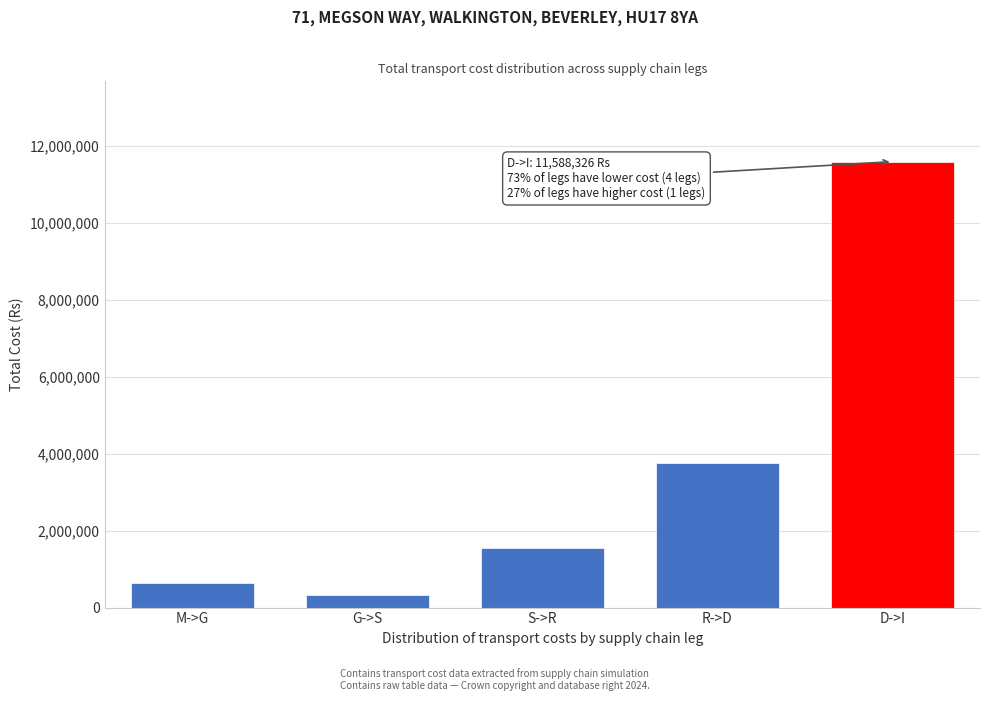

Reading left to right, what are all the values shown in this chart?

648000	332400	1557389	3745313	11588326